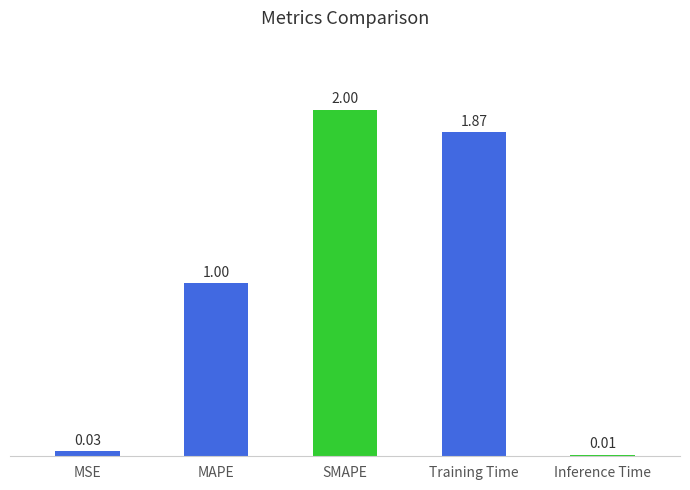

Is it true that the value at MAPE is 1.0?

True